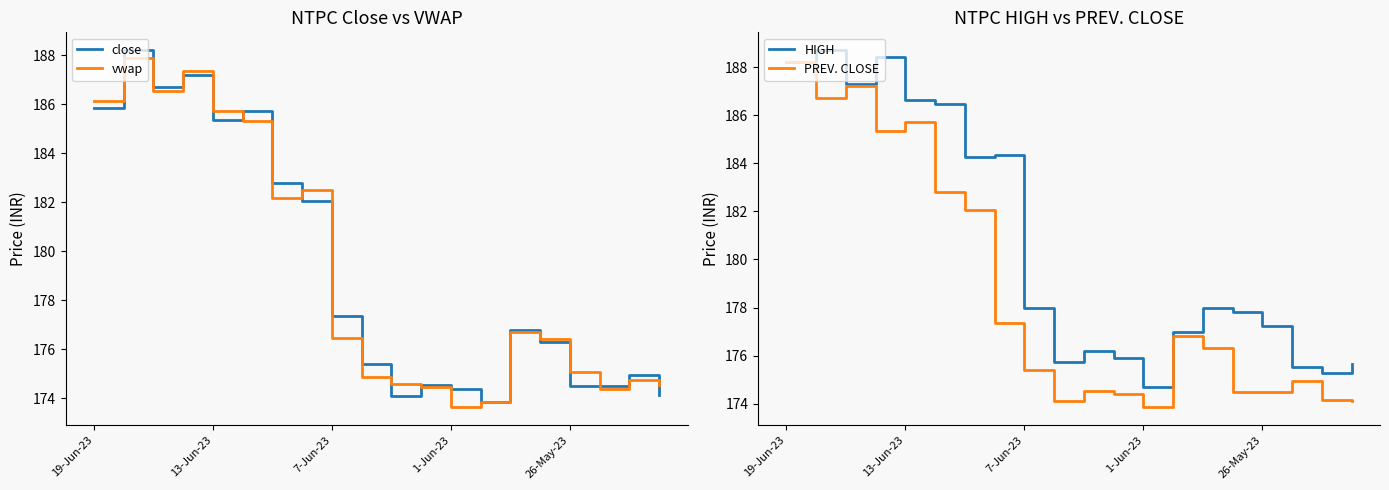

True or false: HIGH has more than 2 points higher than both neighbors.

True